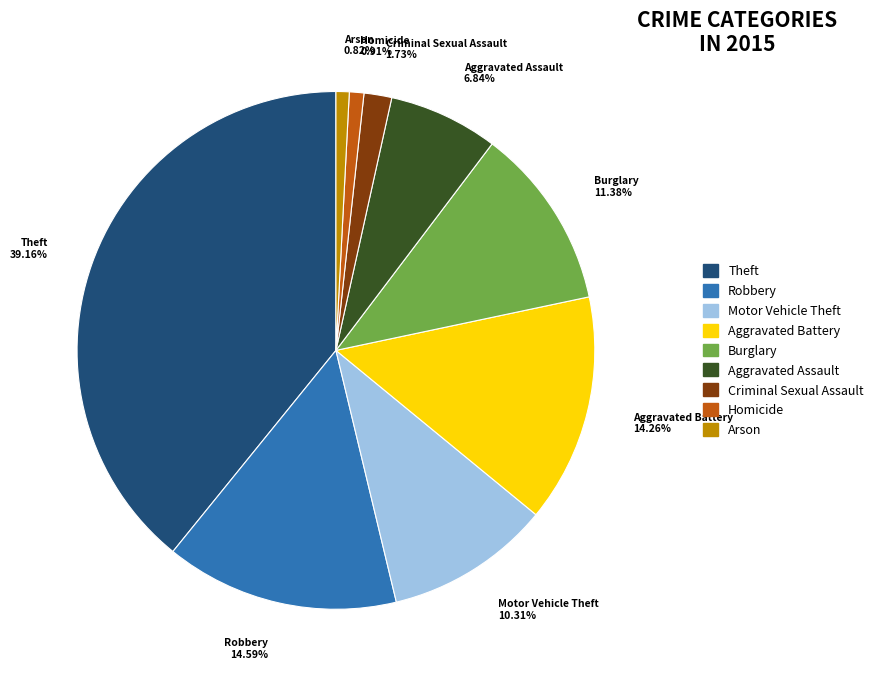

Is there a majority slice in this chart?

No